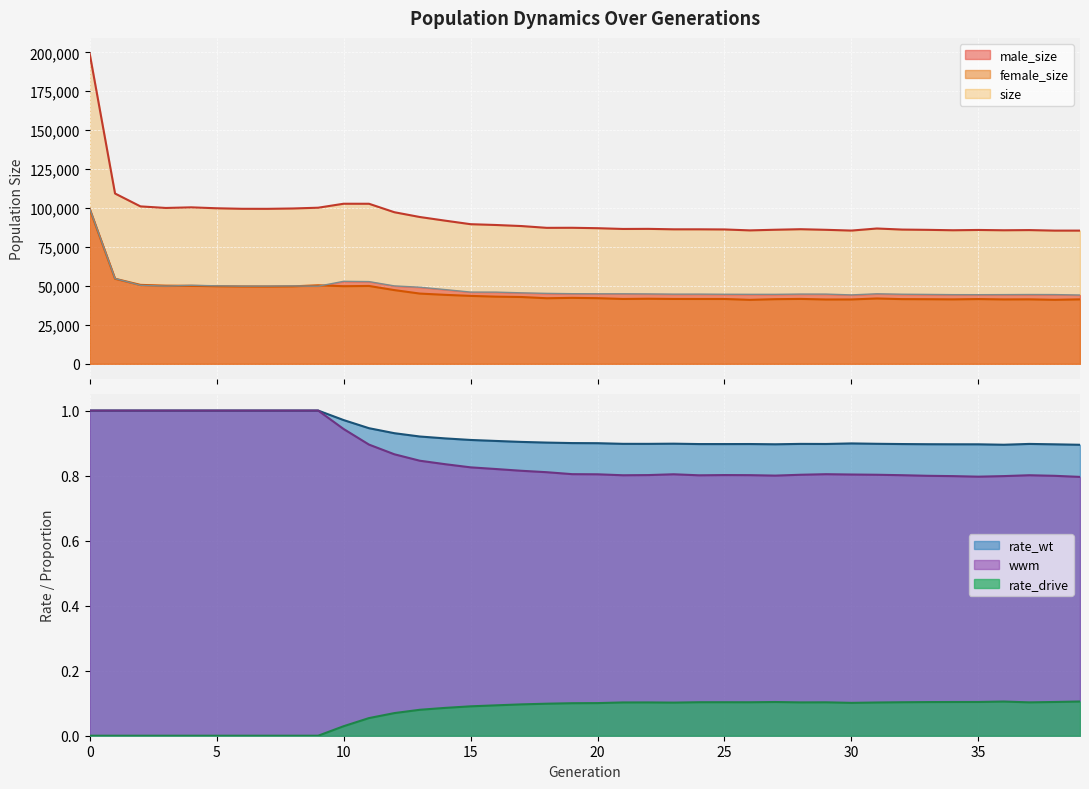

What is the greatest value displayed?

199314